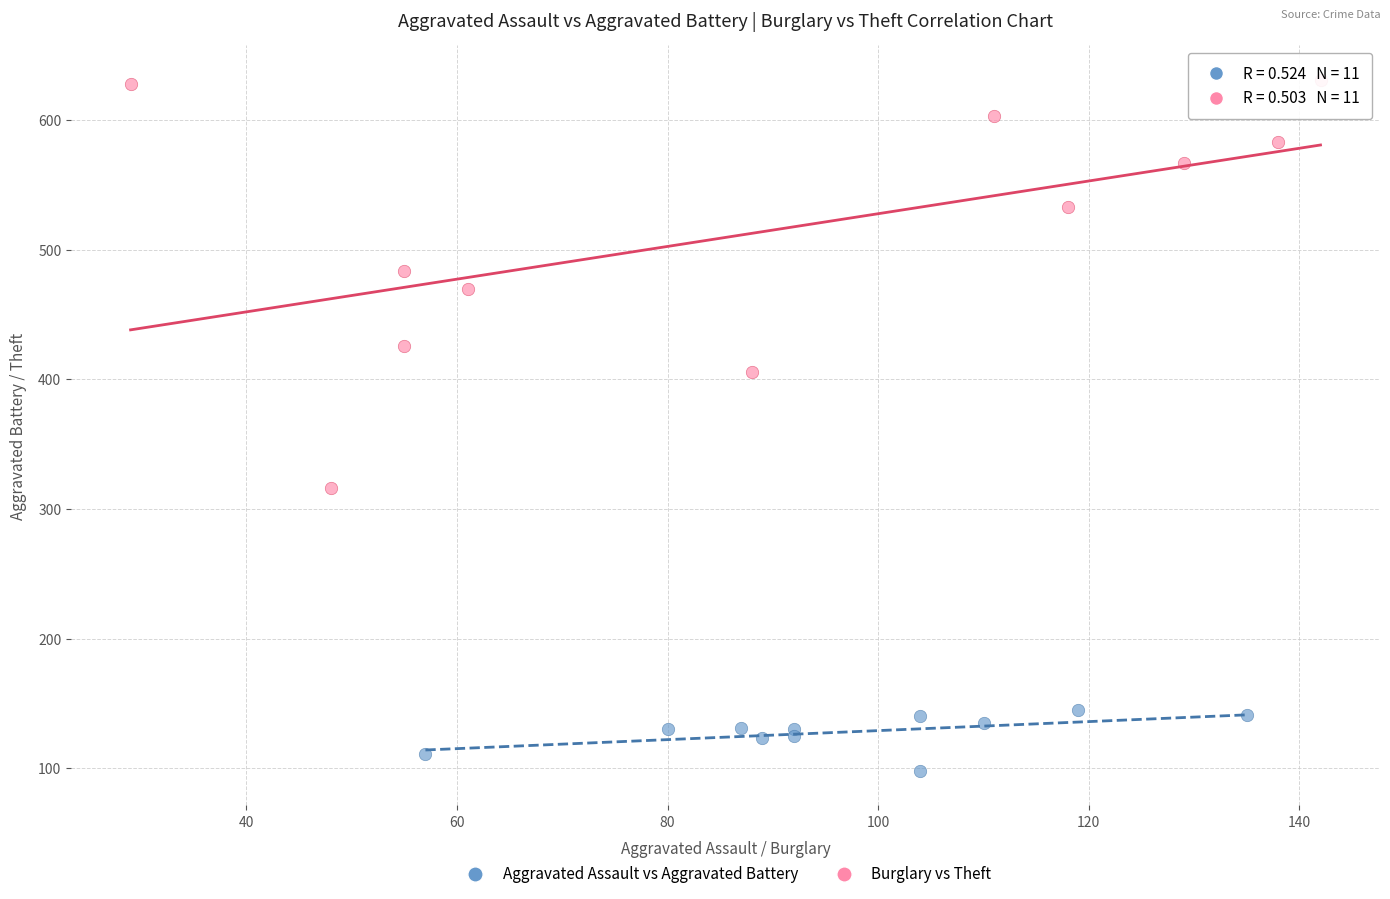

Which series reaches the maximum Y coordinate?

Burglary vs Theft